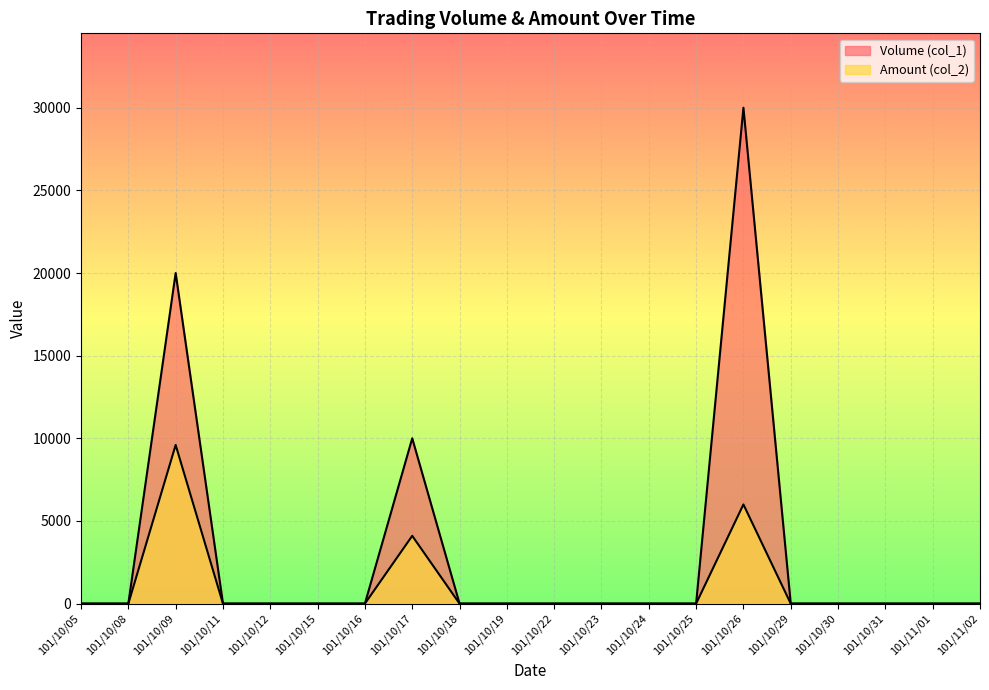

Which category has the highest value in the Amount (col_2) series?

101/10/09